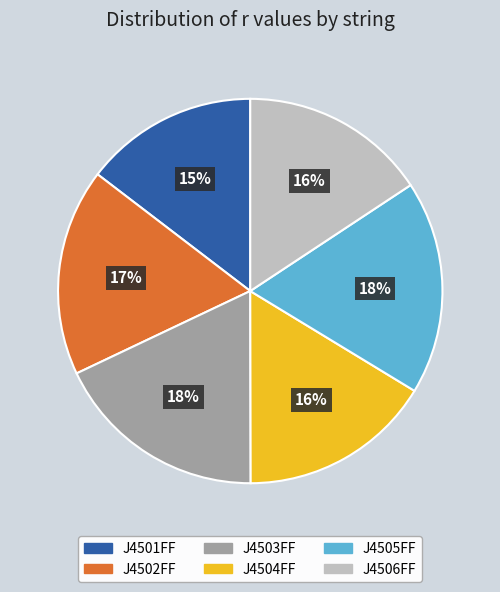

What is the smallest slice in the pie chart?

J4501FF